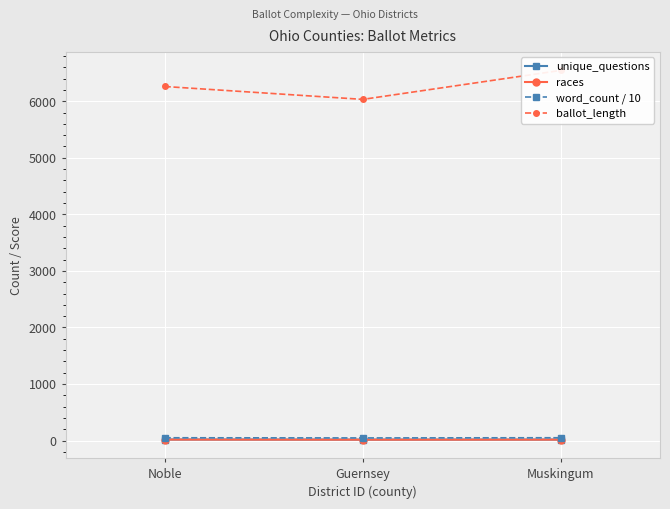

Between Guernsey and Muskingum, which is larger?

Muskingum